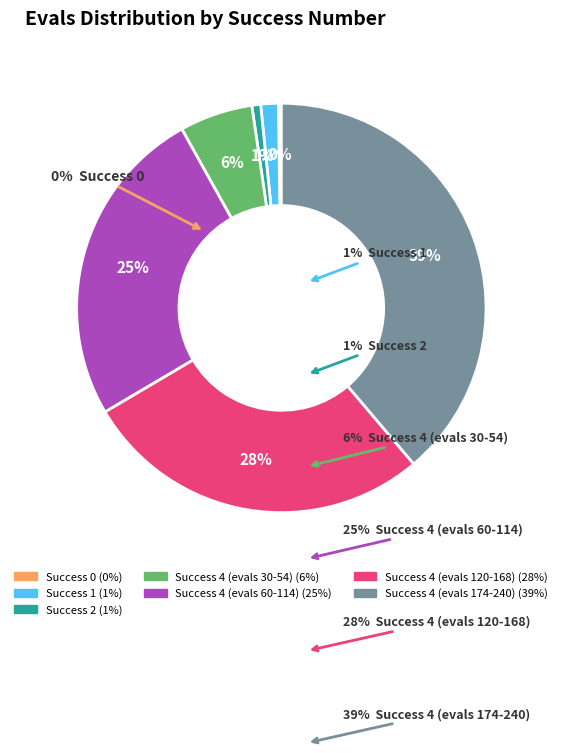

Is there a majority slice in this chart?

No